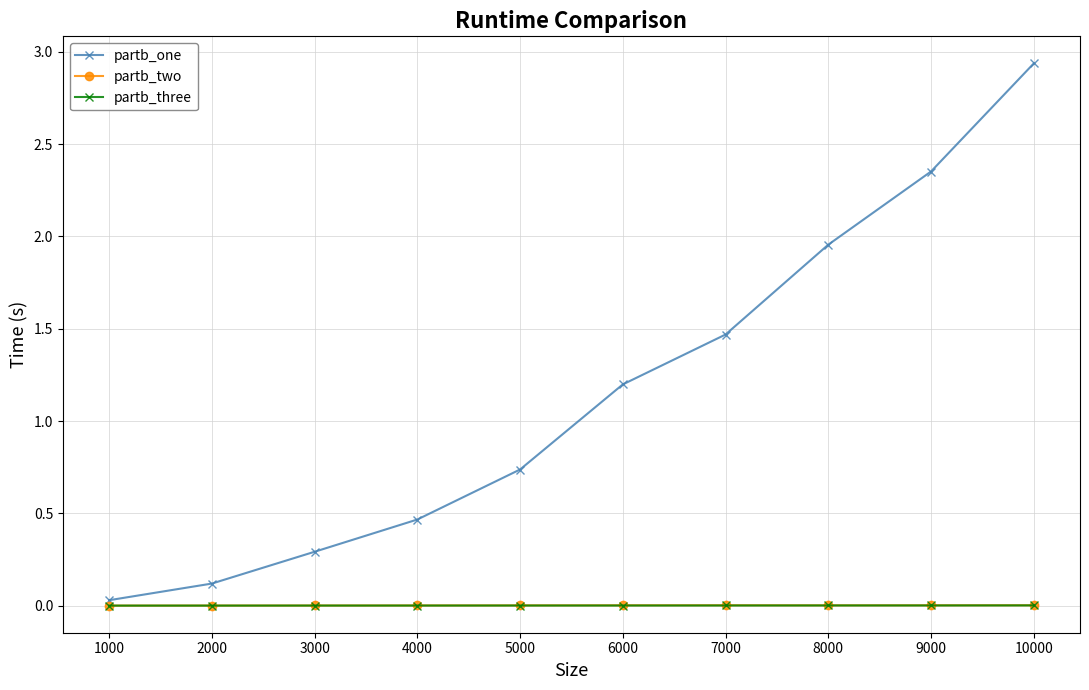

List the labels in order of partb_one value, largest first.

10000, 9000, 8000, 7000, 6000, 5000, 4000, 3000, 2000, 1000